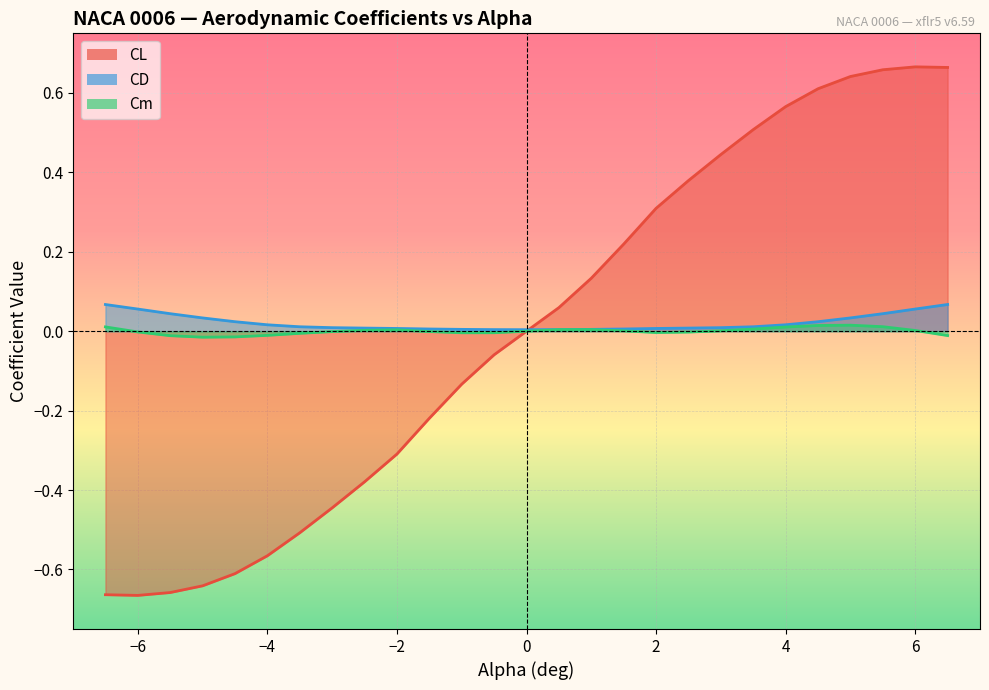

Reading left to right, list all the values displayed in this chart.

CL: -0.7	-0.7	-0.7	-0.6	-0.6	-0.6	-0.5	-0.4	-0.4	-0.3	-0.2	-0.1	-0.1	-0.0	0.1	0.1	0.2	0.3	0.4	0.4	0.5	0.6	0.6	0.6	0.7	0.7	0.7
CD: 0.1	0.1	0.0	0.0	0.0	0.0	0.0	0.0	0.0	0.0	0.0	0.0	0.0	0.0	0.0	0.0	0.0	0.0	0.0	0.0	0.0	0.0	0.0	0.0	0.0	0.1	0.1
Cm: 0.0	-0.0	-0.0	-0.0	-0.0	-0.0	-0.0	-0.0	0.0	0.0	-0.0	-0.0	-0.0	-0.0	0.0	0.0	0.0	-0.0	-0.0	0.0	0.0	0.0	0.0	0.0	0.0	0.0	-0.0